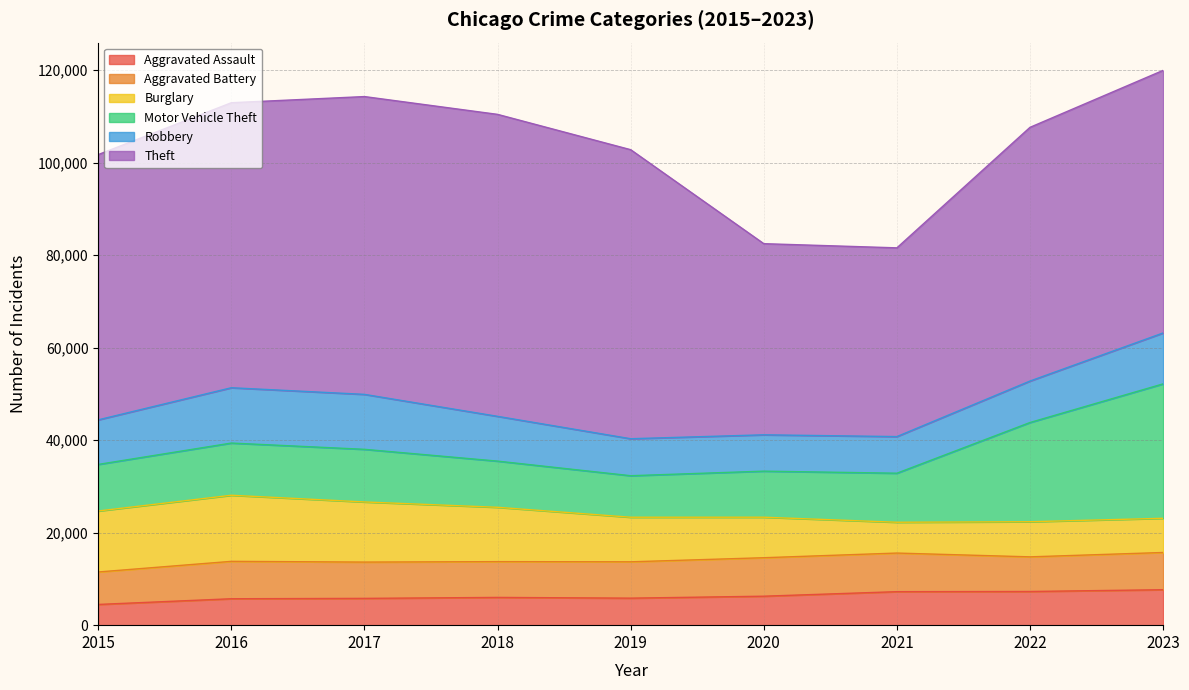

What is the total value across all series at 2018?

110437